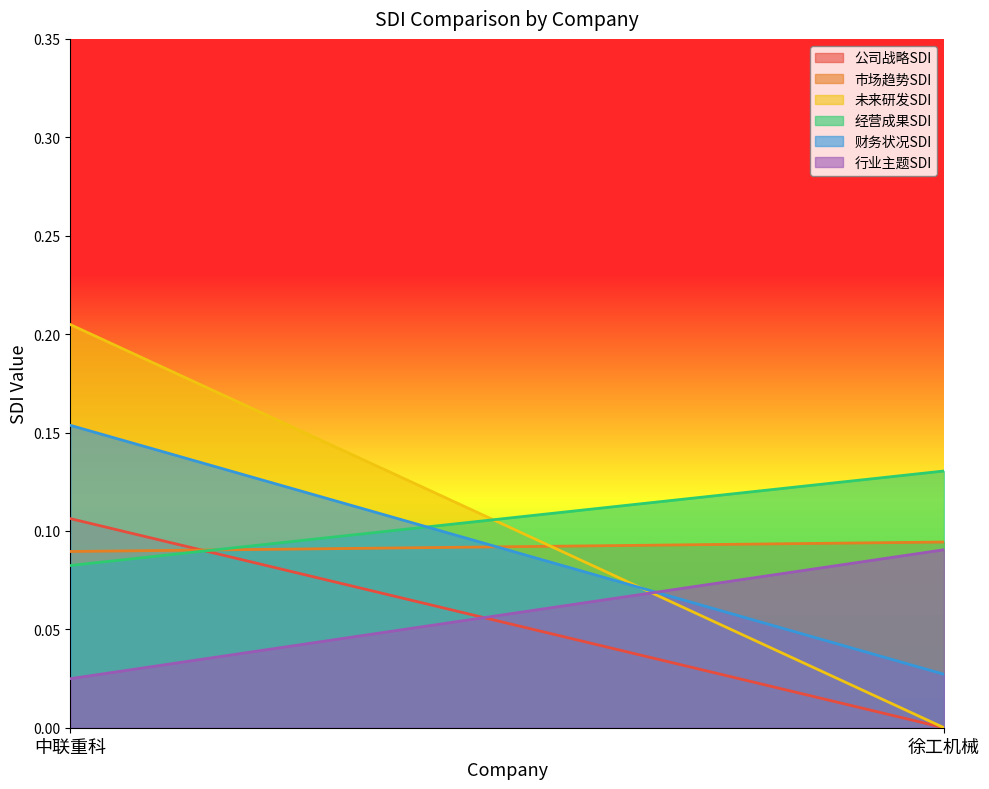

Which category has the lowest value across all series?

徐工机械